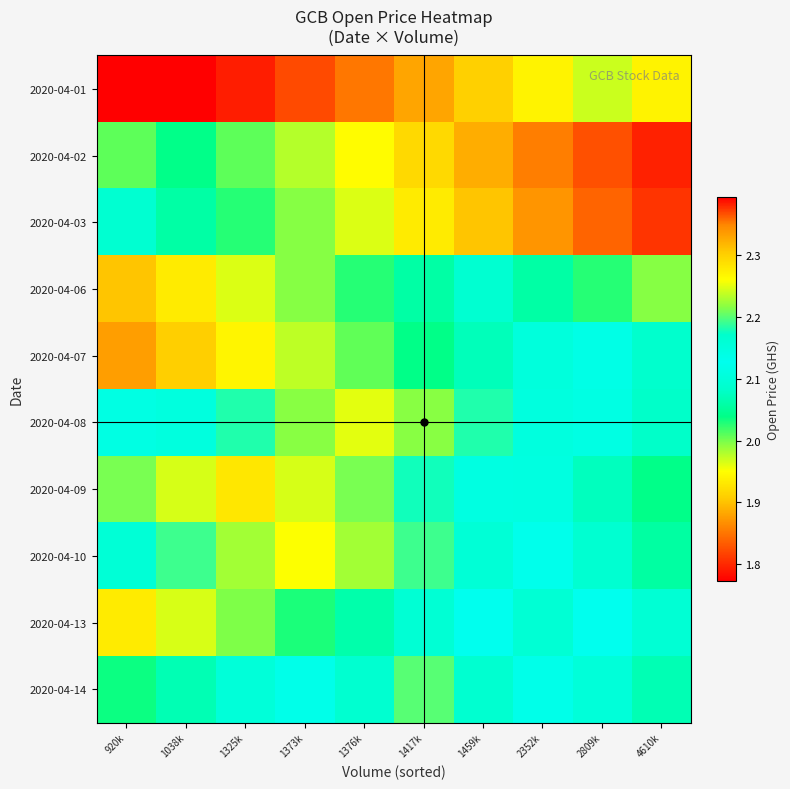

Which has a higher value, 2809k or 1417k?

2809k